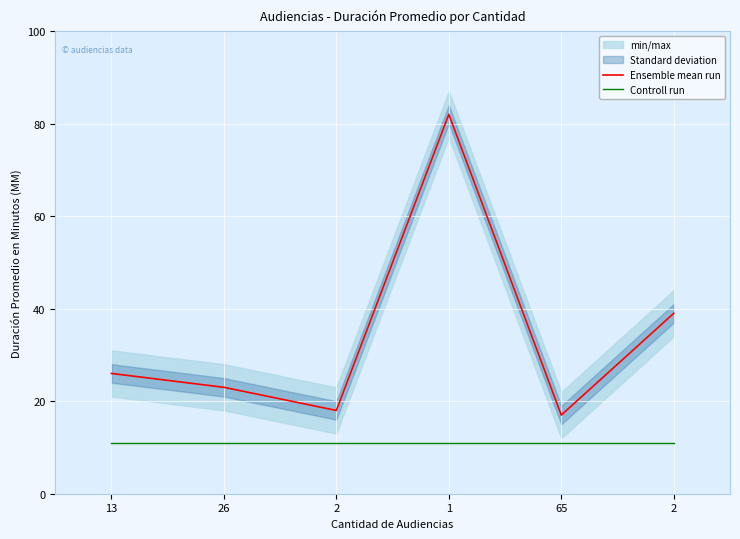

How many lines are shown in the chart?

2